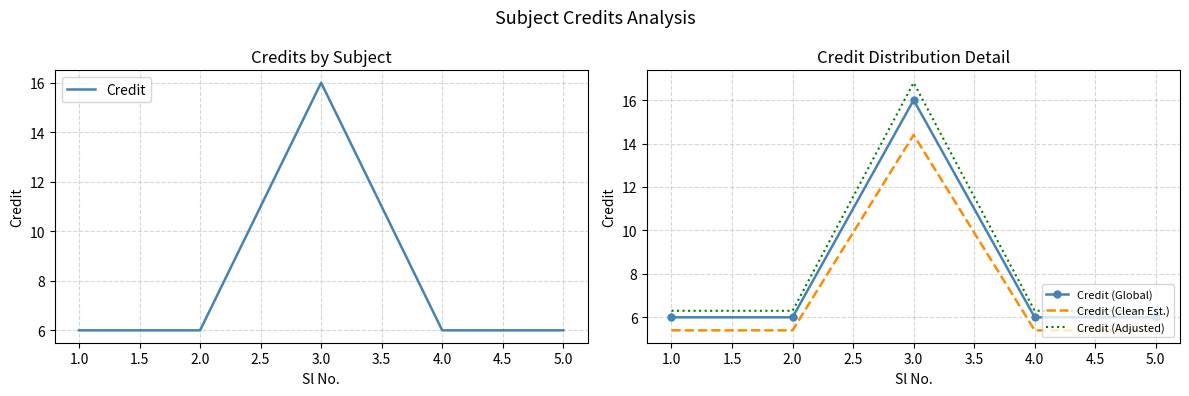

Is it true that Credit (Clean Est.) equals 2.4 at 2.0?

False